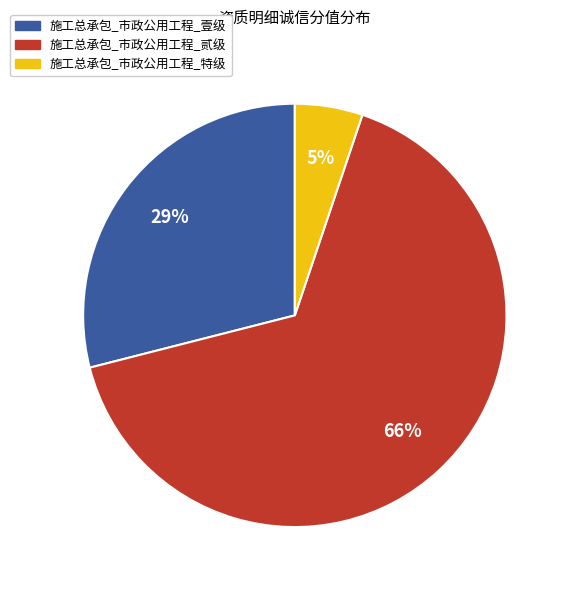

Between 施工总承包_市政公用工程_特级 and 施工总承包_市政公用工程_贰级, which is larger?

施工总承包_市政公用工程_贰级